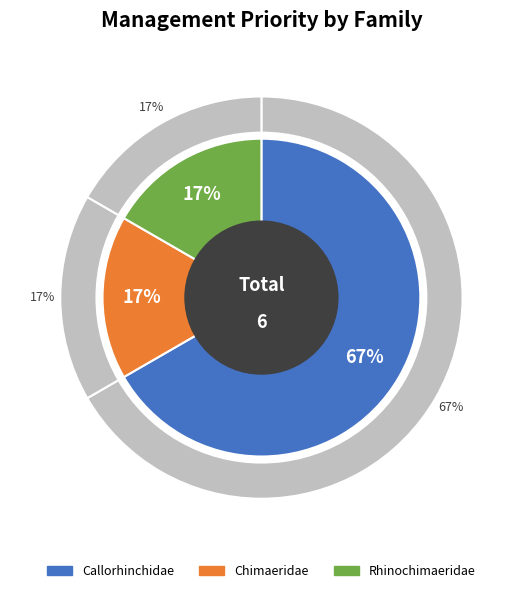

To the nearest percent, what is the average slice percentage?

33%